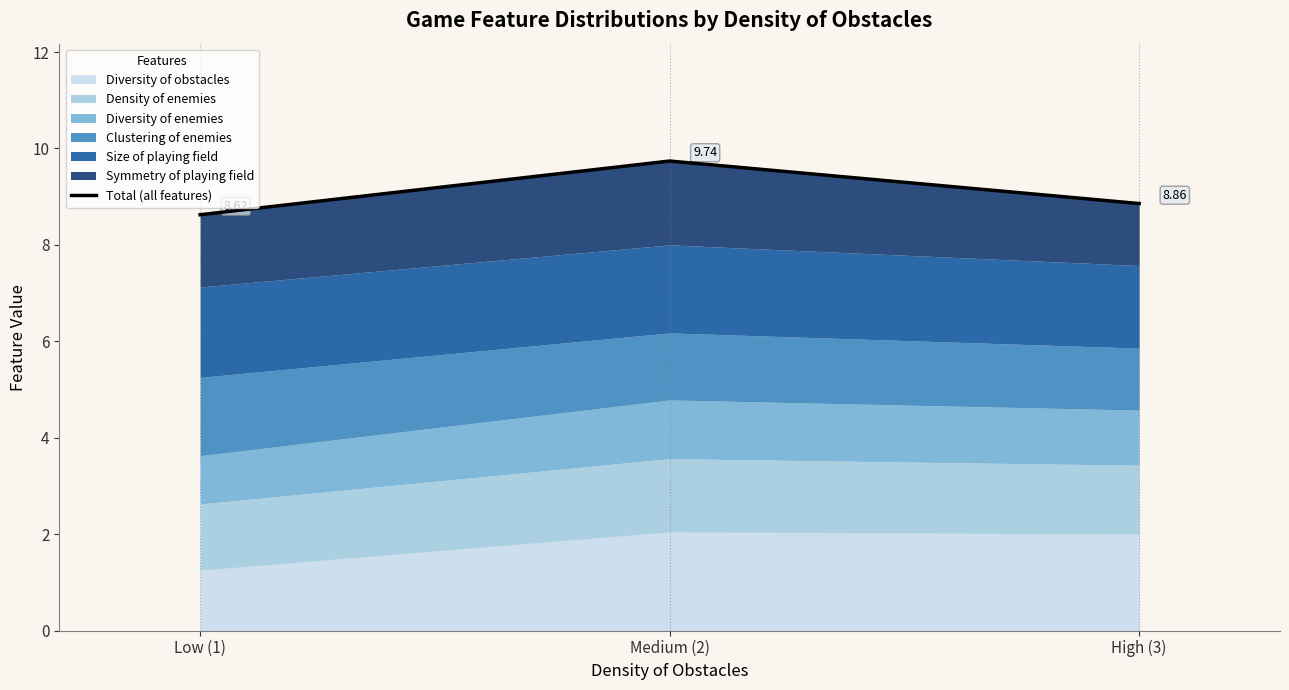

Reading left to right, what are all the values shown in this chart?

8.6	9.7	8.9